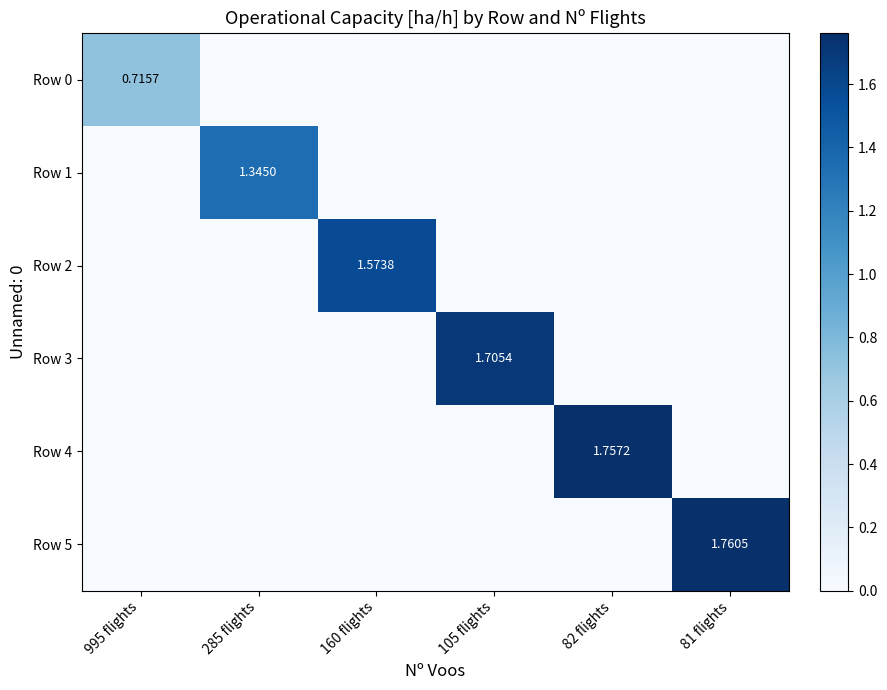

Which series has the widest spread of values?

Row 5